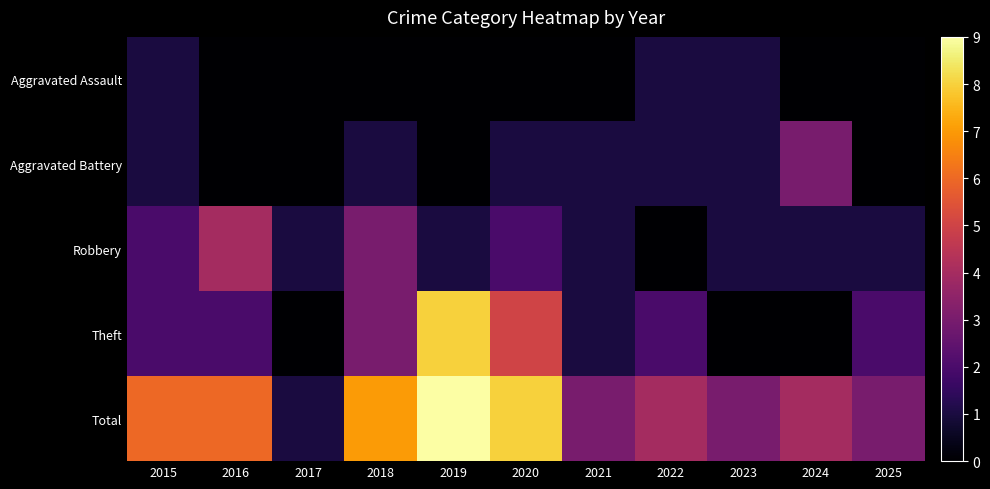

Which series changed the most between 2018 and 2021?

Total